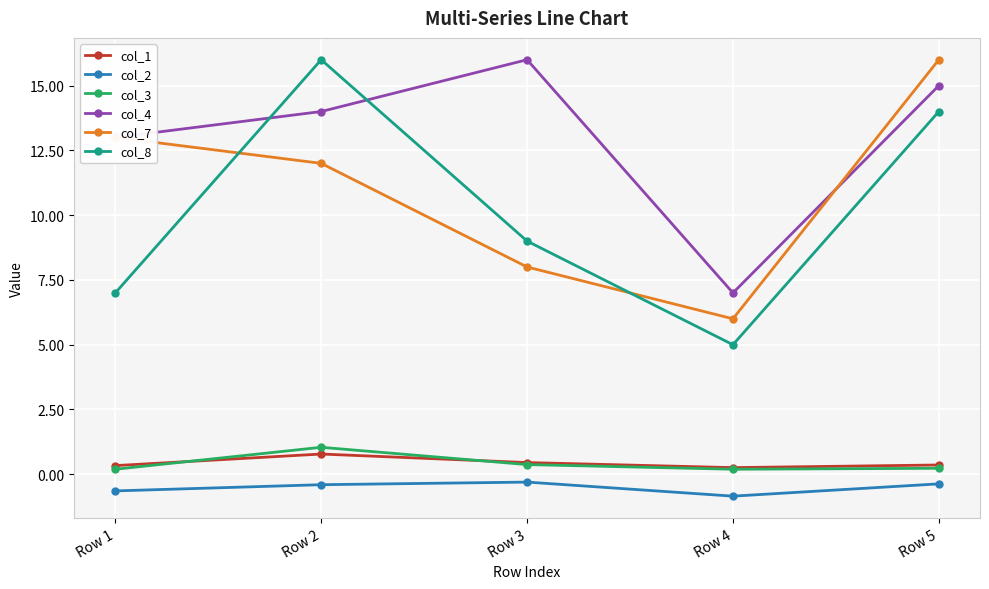

What is the difference between the highest and lowest values at Row 3?

16.3